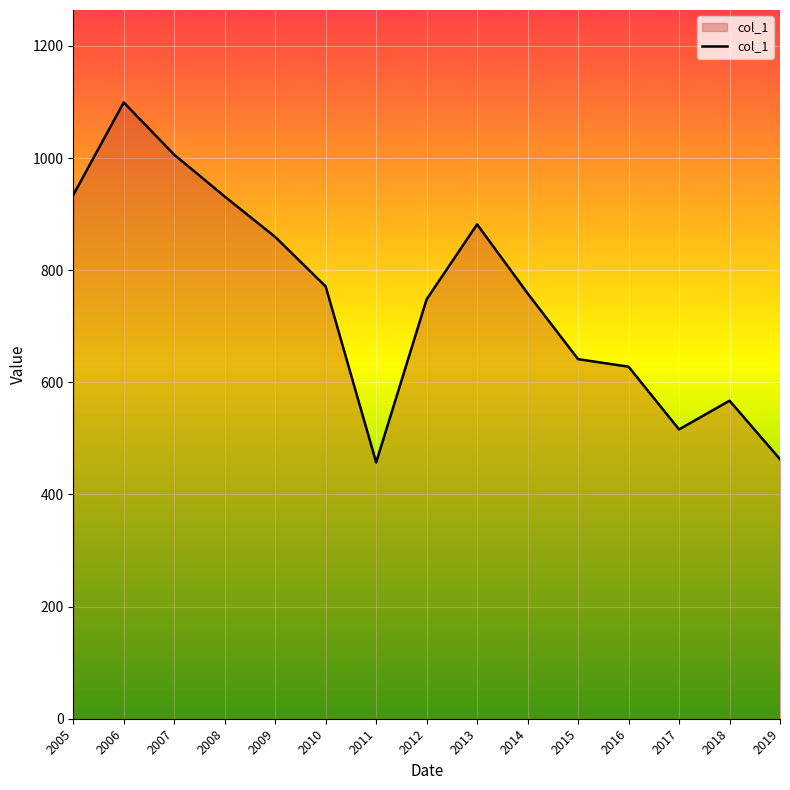

Count the number of values greater than 758.

8